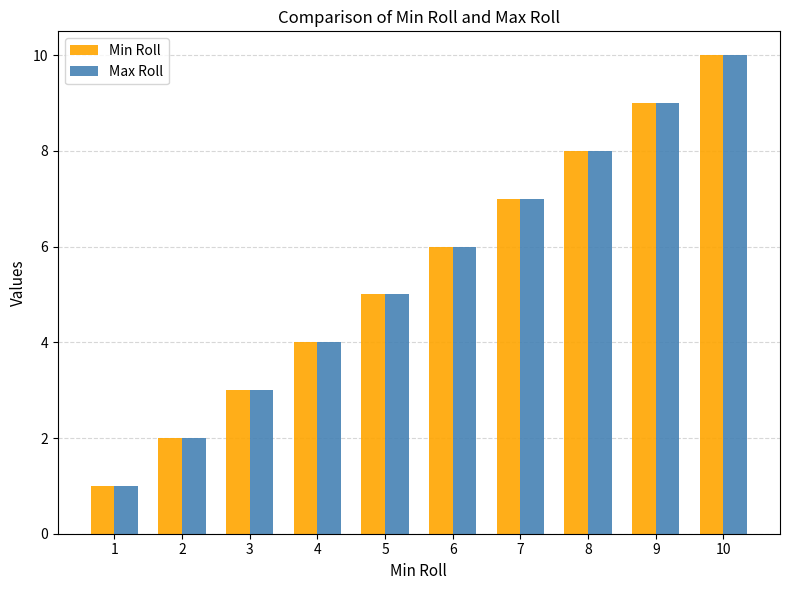

Does the chart contain stacked bars?

No